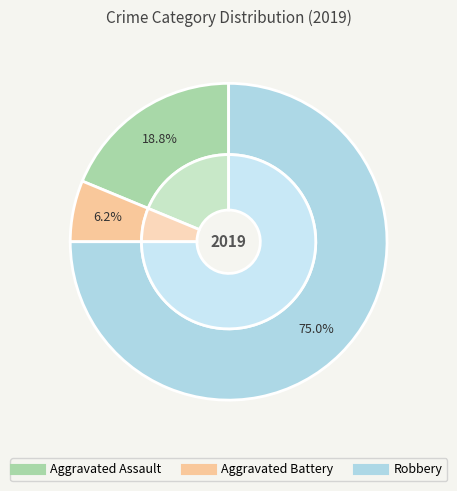

How many segments does this pie chart have?

3